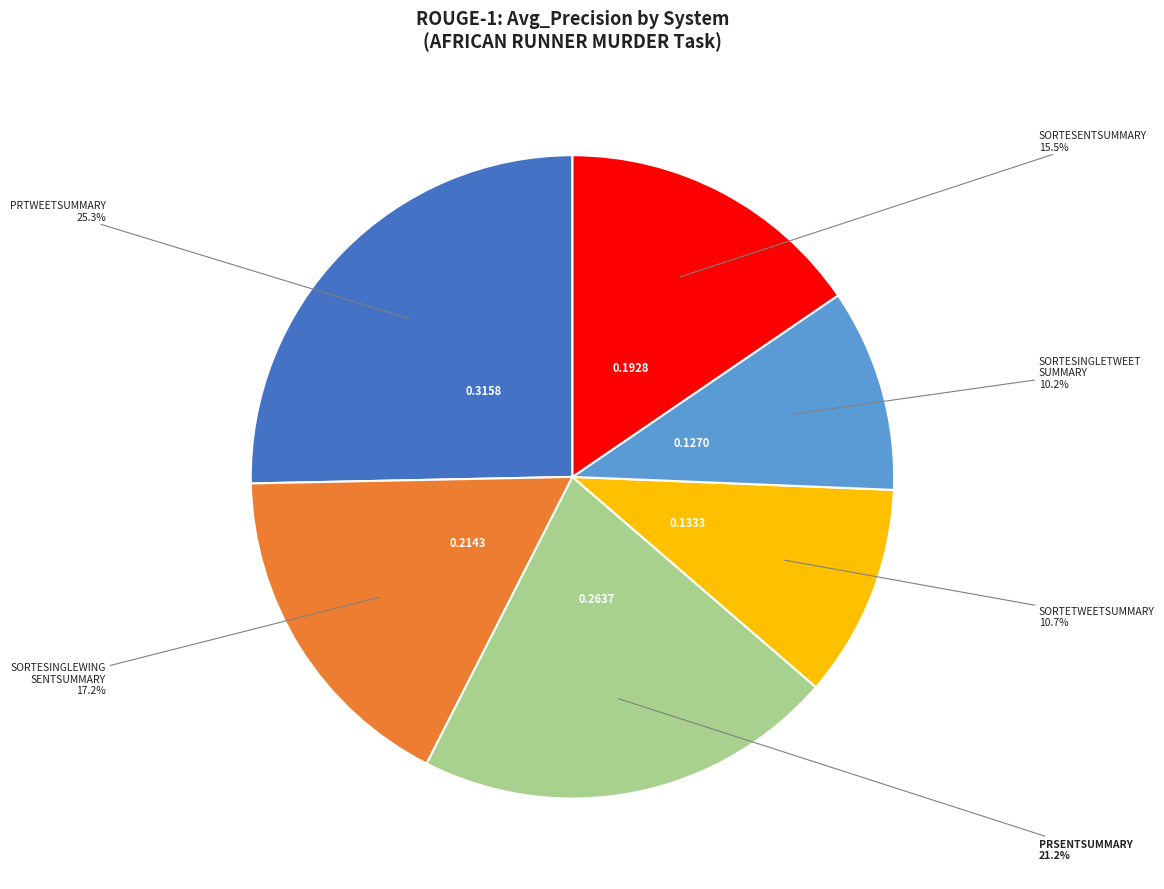

Is there a majority slice in this chart?

No